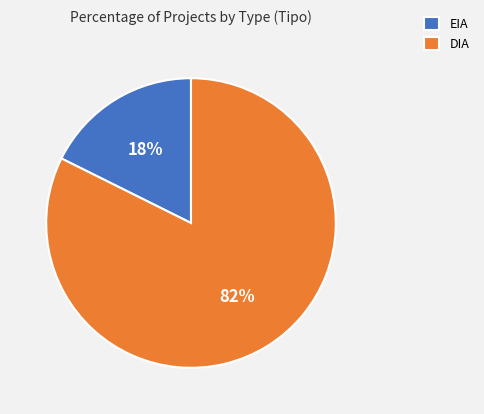

To the nearest percent, what is the combined percentage of EIA and DIA?

100%